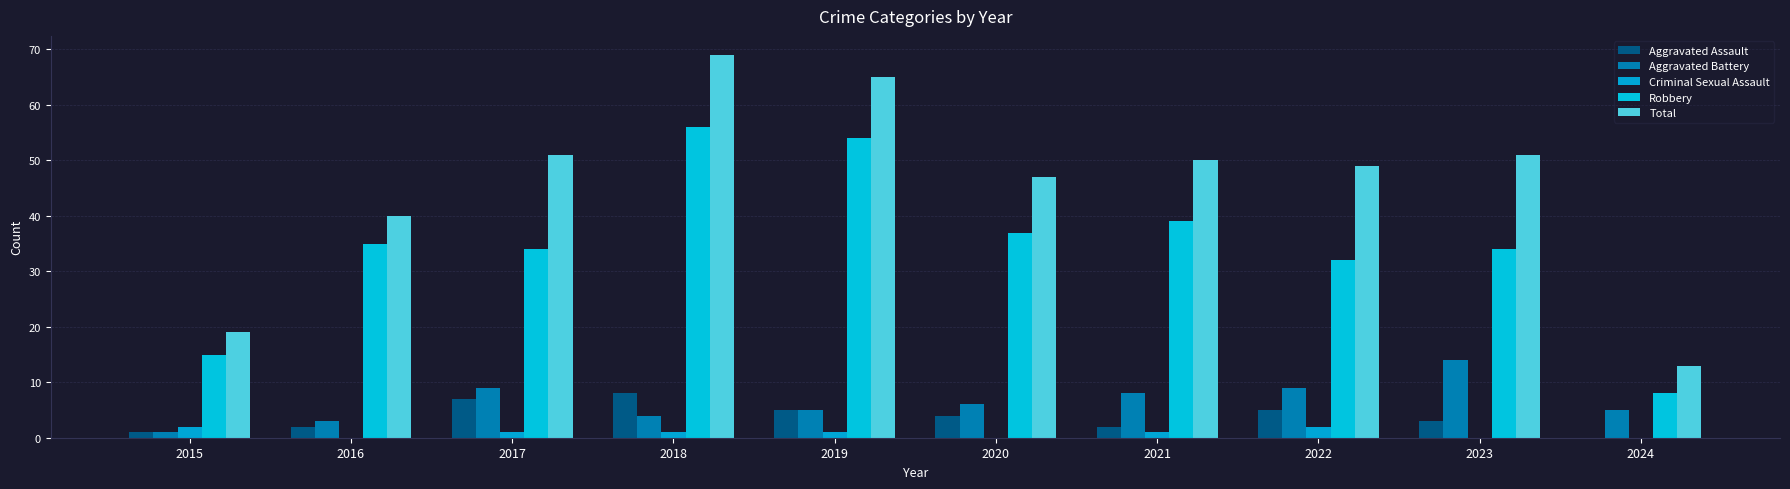

Rank the series by their maximum value, from highest to lowest.

Total, Robbery, Aggravated Battery, Aggravated Assault, Criminal Sexual Assault